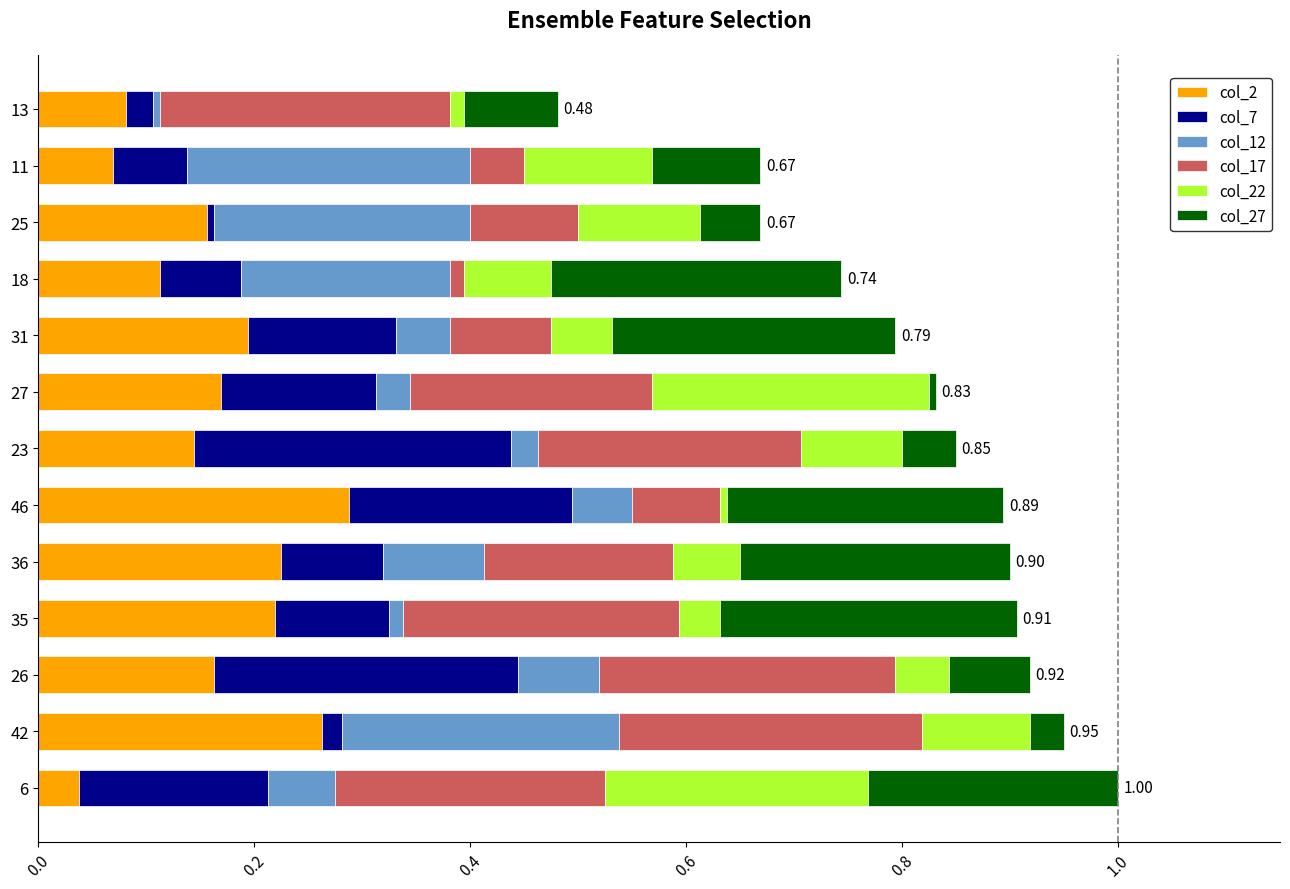

What are all the series names shown in the legend?

col_2, col_7, col_12, col_17, col_22, col_27